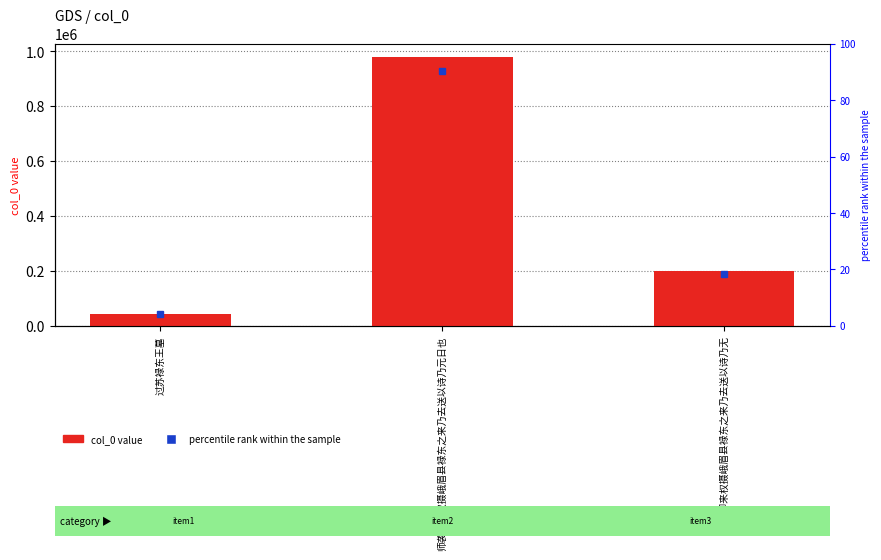

Is it true that the value at 师袭卿来权摄峨眉县禄东之来乃去送以诗乃无 is 322157?

False